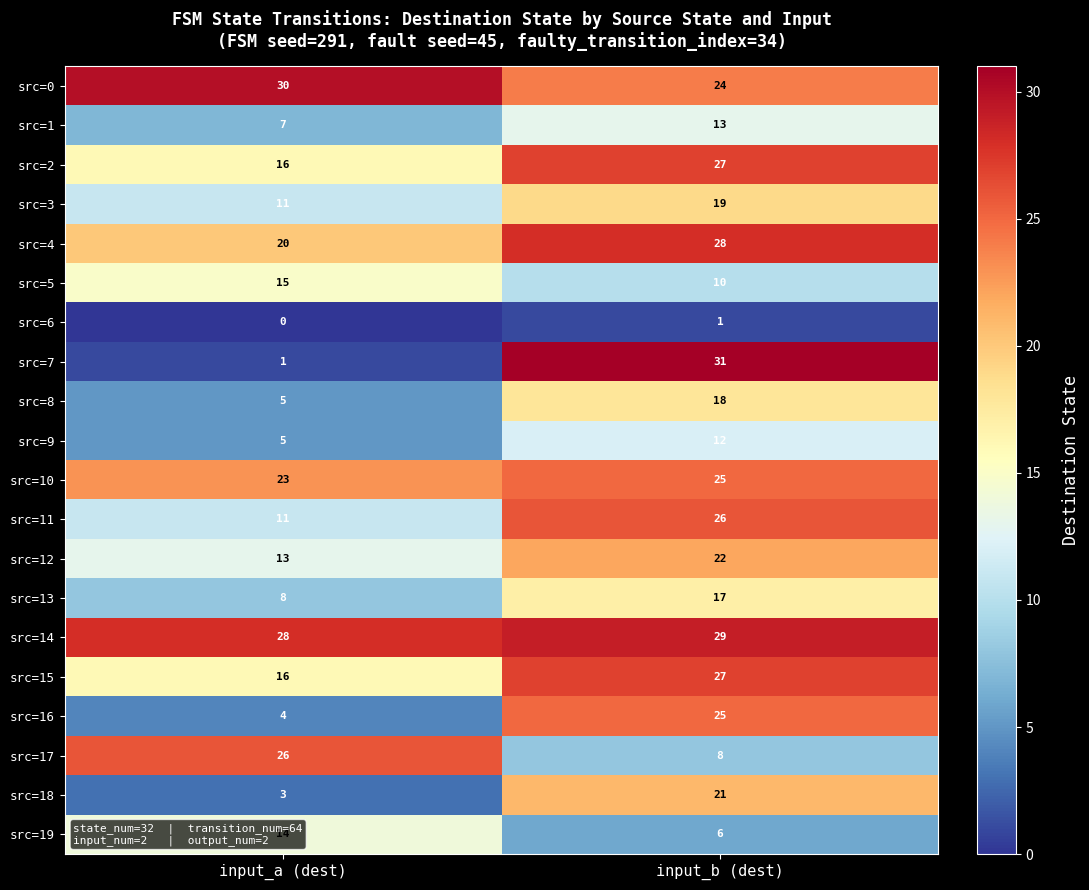

The value of src=12 at input_a (dest) is 13. True or false?

True